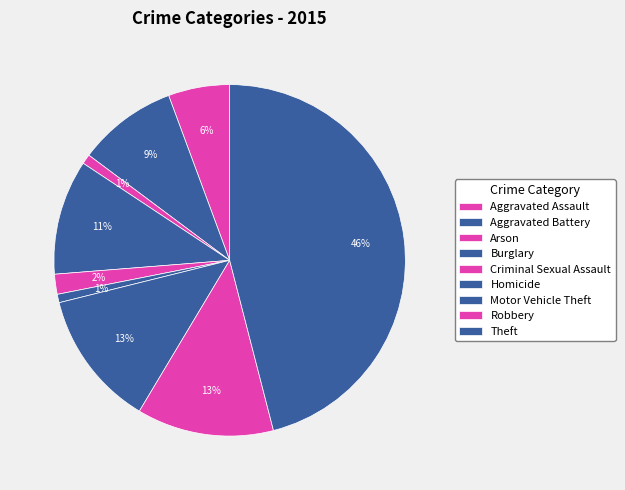

To the nearest percent, what is the difference between the Arson and Aggravated Battery slice percentages?

8%